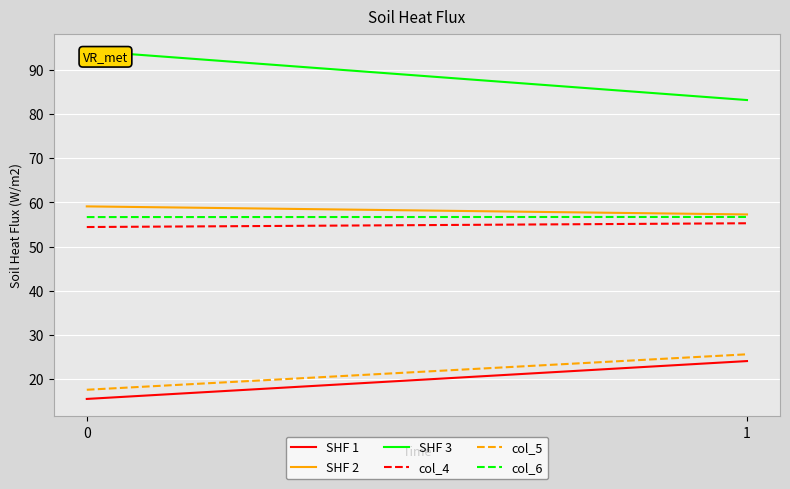

Reading right to left, extract all data points from this chart.

SHF 1: 1=24.1	0=15.5
SHF 2: 1=57.3	0=59.1
SHF 3: 1=83.2	0=94.3
col_4: 1=55.3	0=54.4
col_5: 1=25.6	0=17.6
col_6: 1=56.7	0=56.7